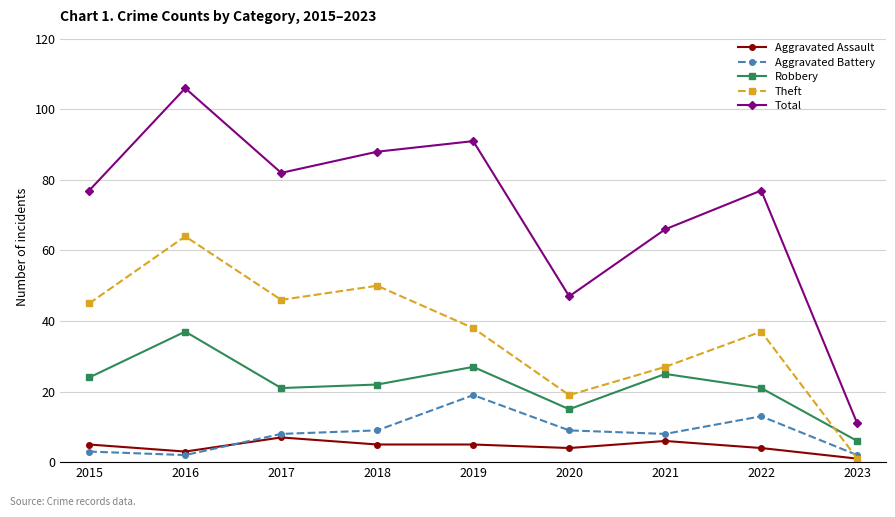

True or false: Robbery and Total cross at least once.

False